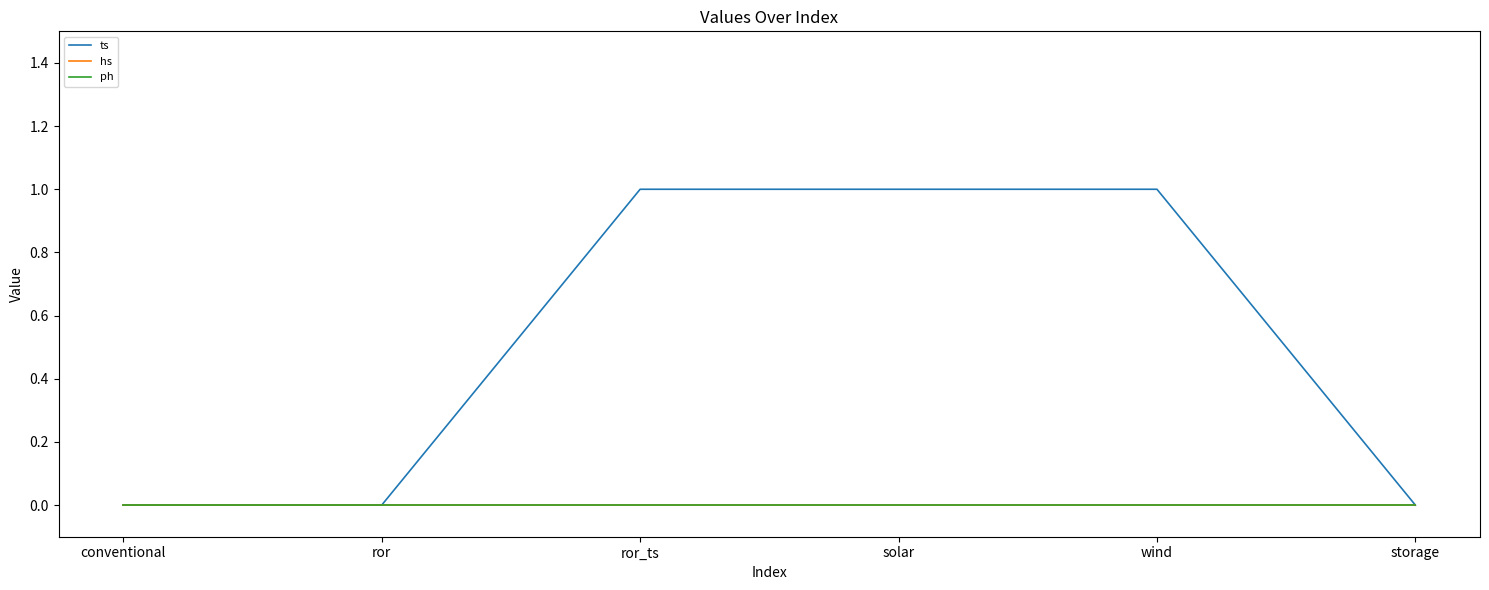

Which category has the highest value in the ts series?

ror_ts